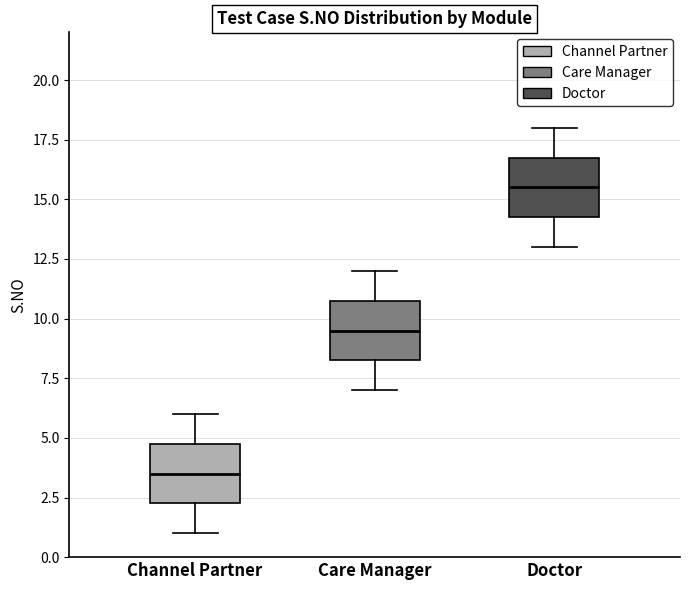

Where does the lower whisker of the box for Care Manager end on the y-axis? The values are not printed on the chart, so give them approximately, as read against the axis.

7.0